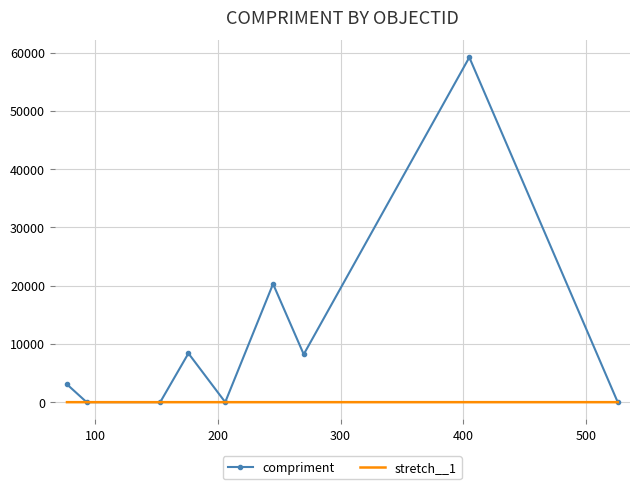

What is the greatest value displayed?

59190.0